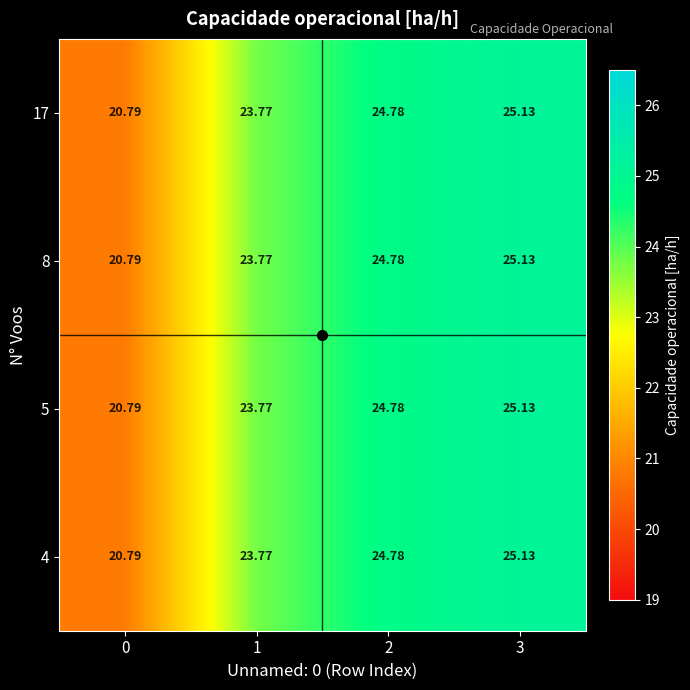

How many values in the 4 series are below 24?

2